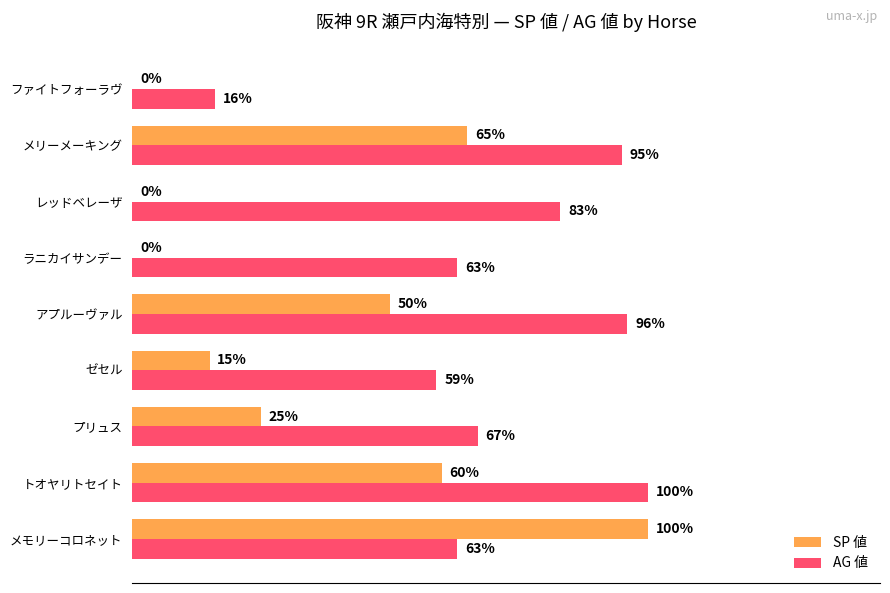

Where is AG 値 nearest to the value 58?

ゼセル